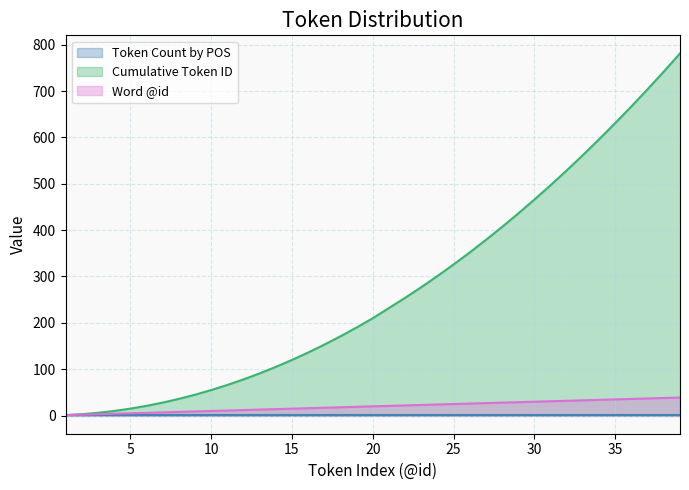

The value of Word @id at 19 is 33. True or false?

False